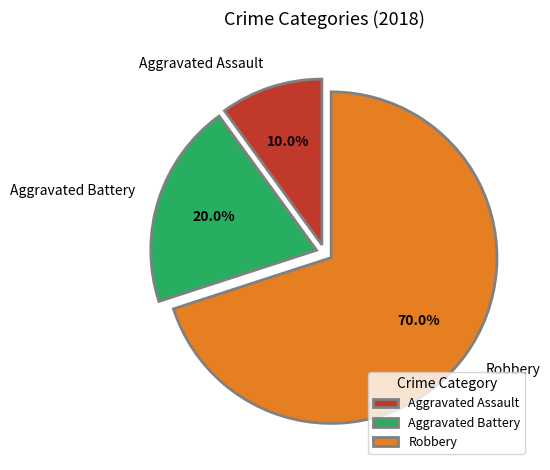

Which category has the biggest portion of the pie?

Robbery